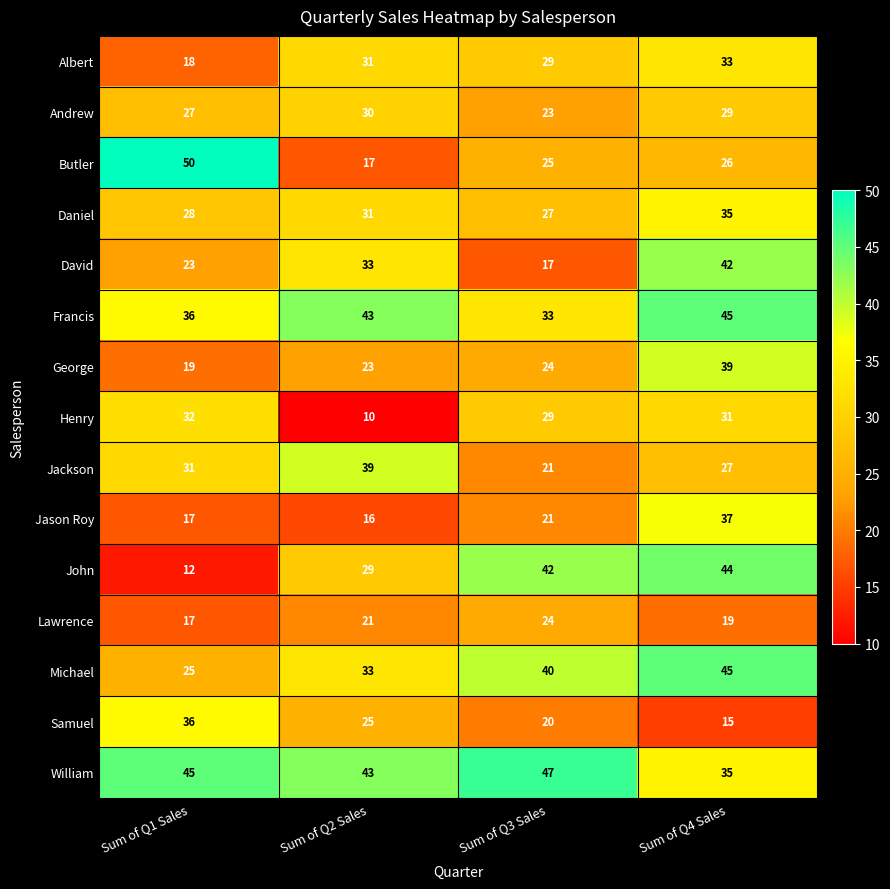

What is the spread (max minus min) of values at Sum of Q1 Sales?

38